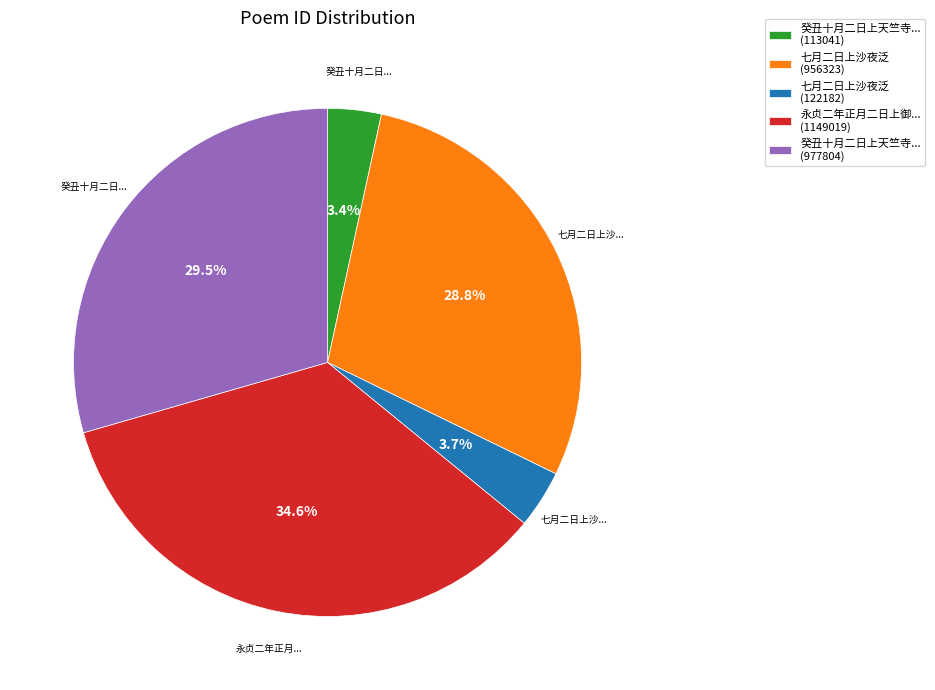

What percentage do 永贞二年正月二日上御... (1149019) and 七月二日上沙夜泛 (956323) together represent?

63.4%